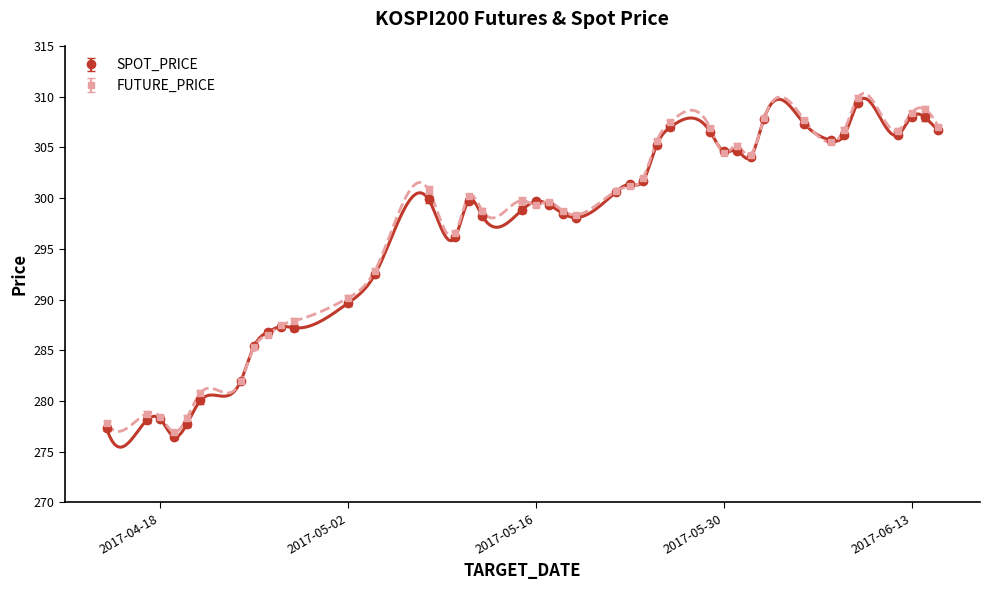

How many intersections are there between SPOT_PRICE and FUTURE_PRICE?

10